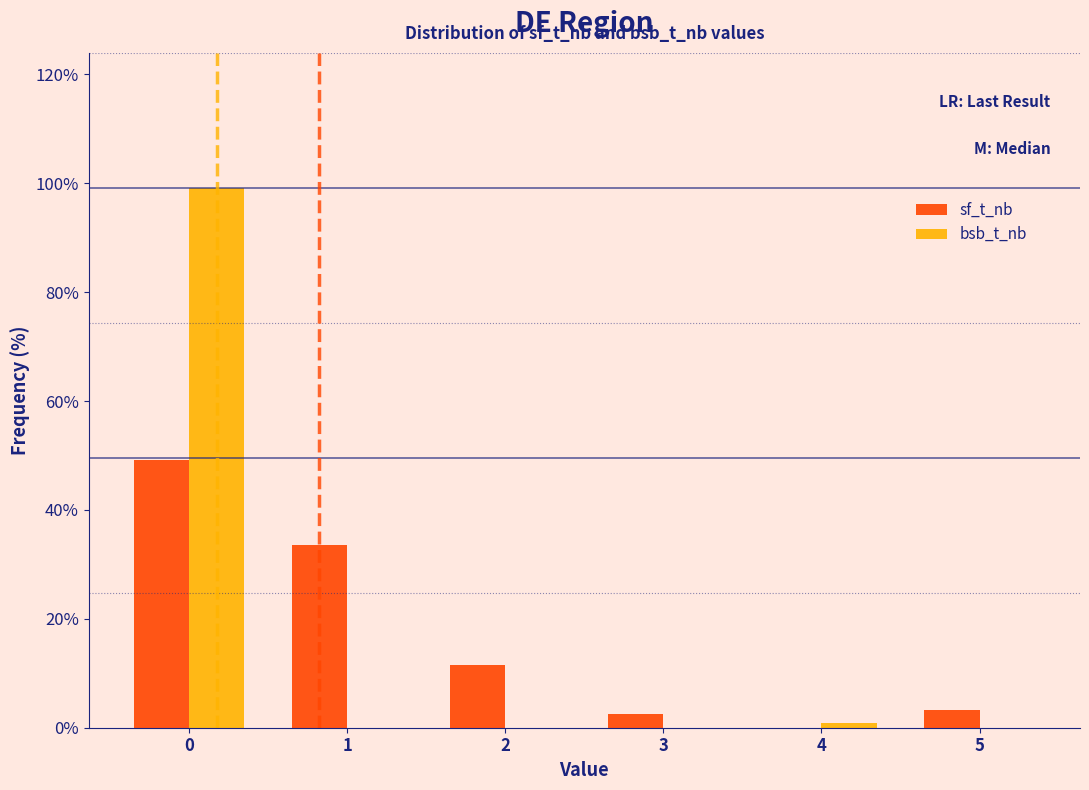

Which series changed the most between 0 and 1?

bsb_t_nb